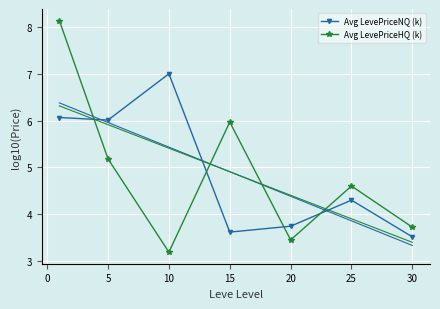

How many data points in Avg LevePriceHQ (k) are less than 4?

3